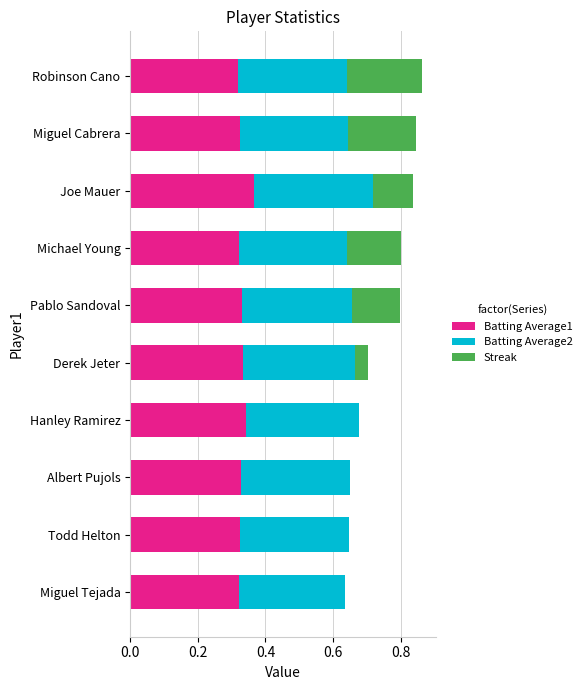

What is the total value across all series at Pablo Sandoval?

0.8